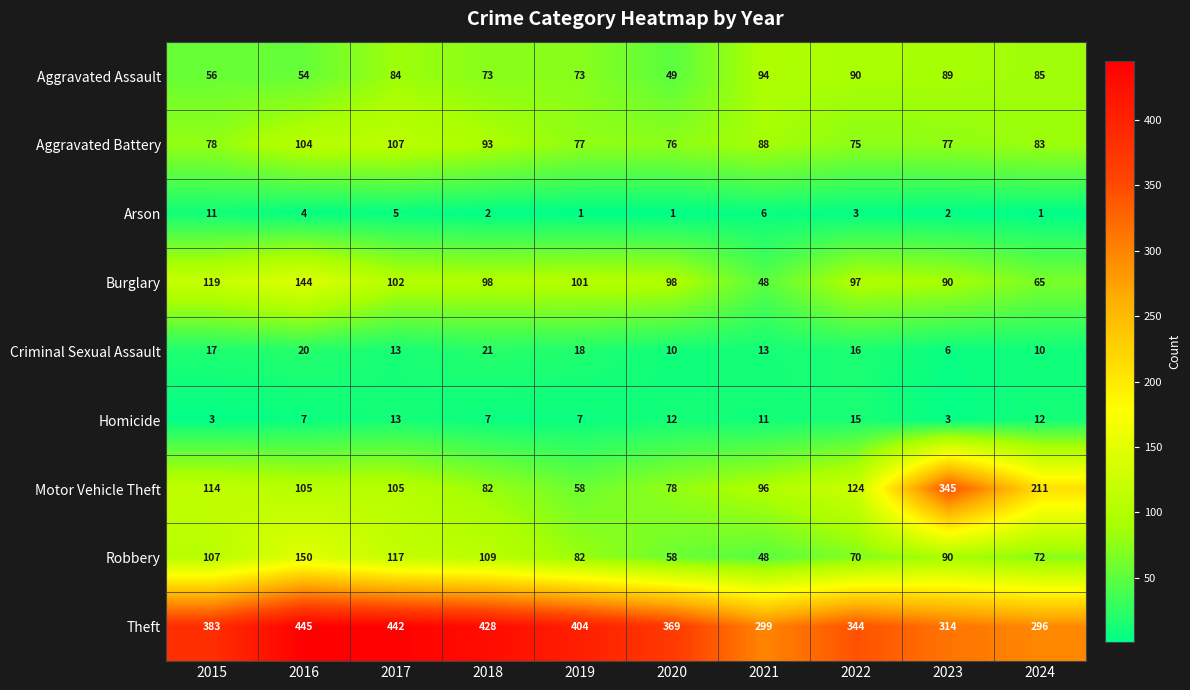

What is the sum of all Criminal Sexual Assault values?

144